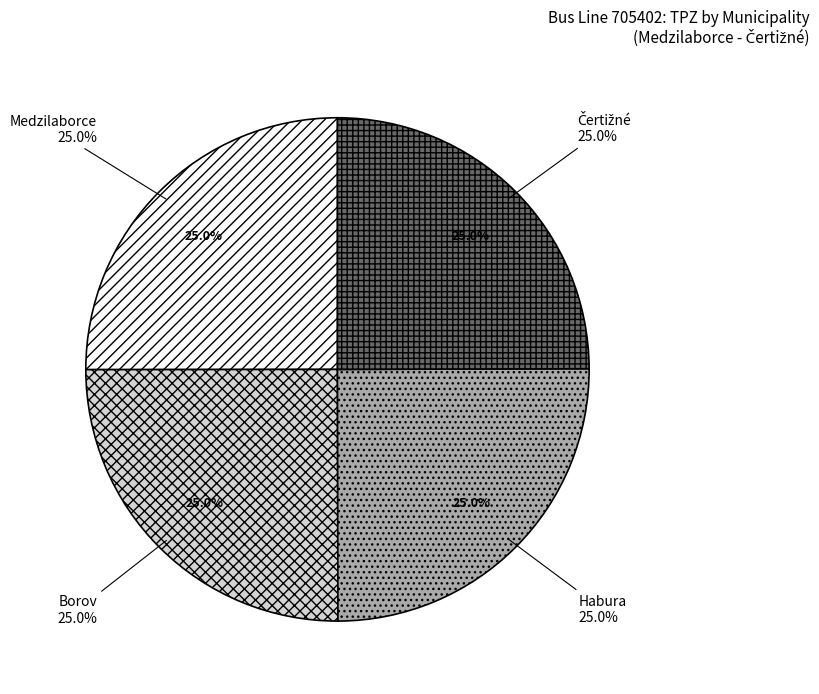

Does any single category account for the majority?

No